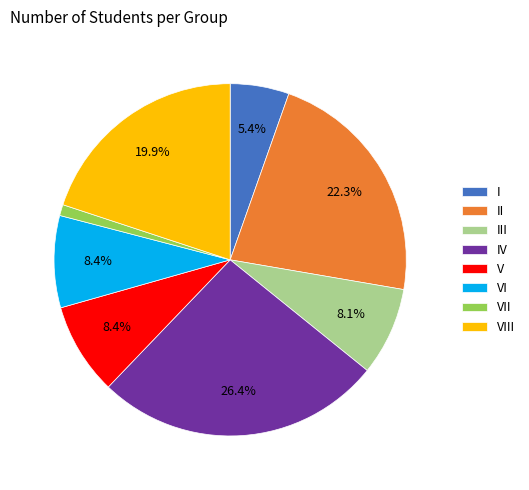

Approximately how many times larger is the value at III compared to V?

1.0